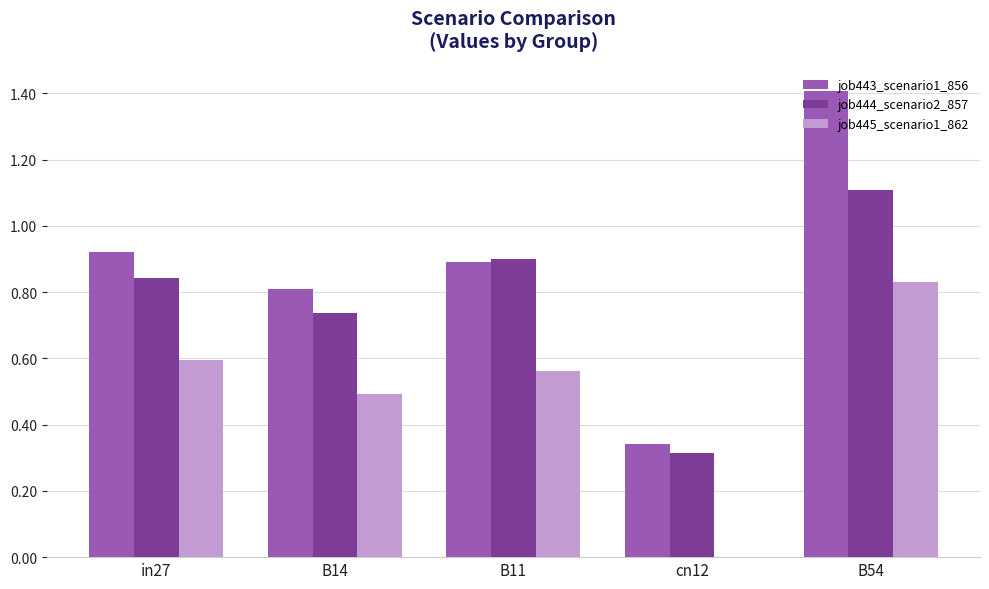

Is it true that job445_scenario1_862 equals 0.5 at B14?

True